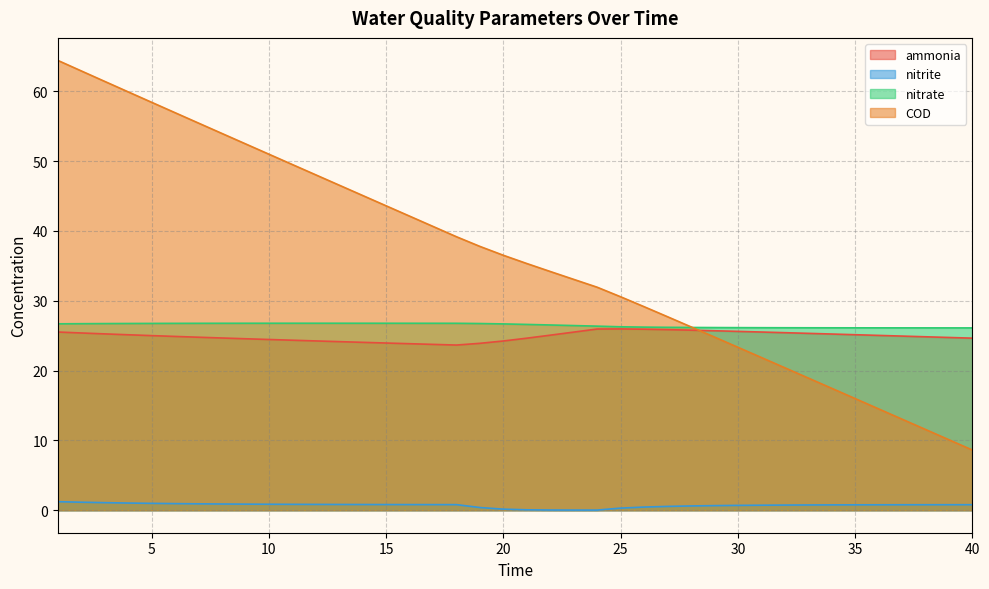

How many lines are shown in the chart?

4